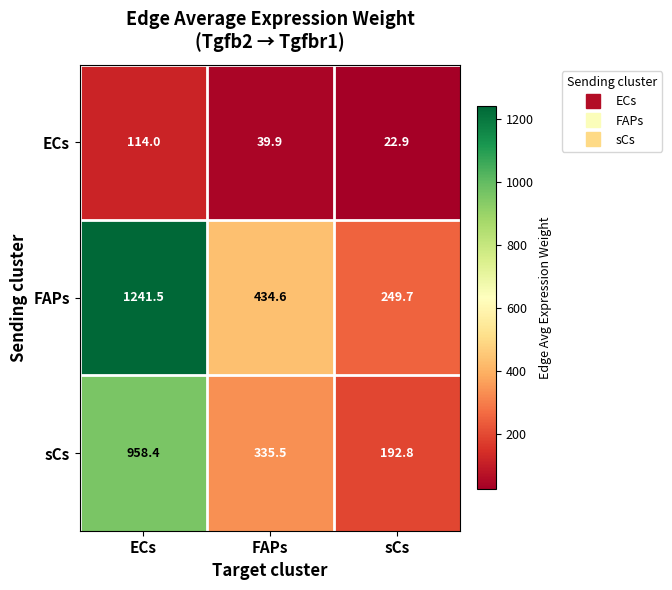

What value does the FAPs series have at sCs?

249.7